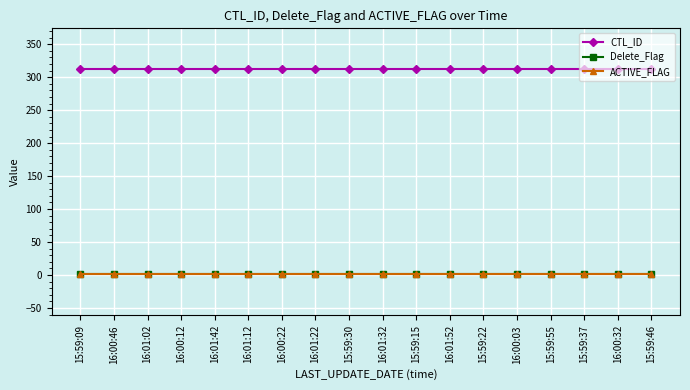

Is this an area chart (filled region under the line)?

No